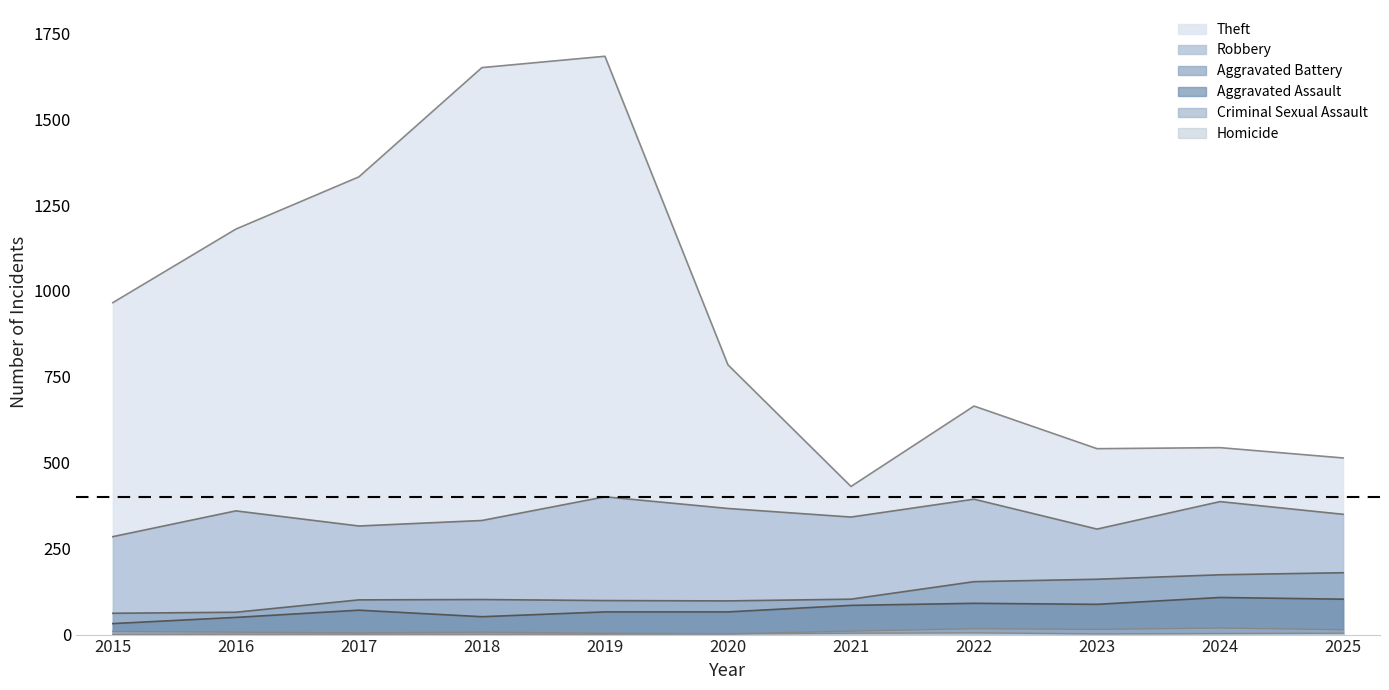

The Aggravated Assault series shows 56 at 2015. True or false?

False